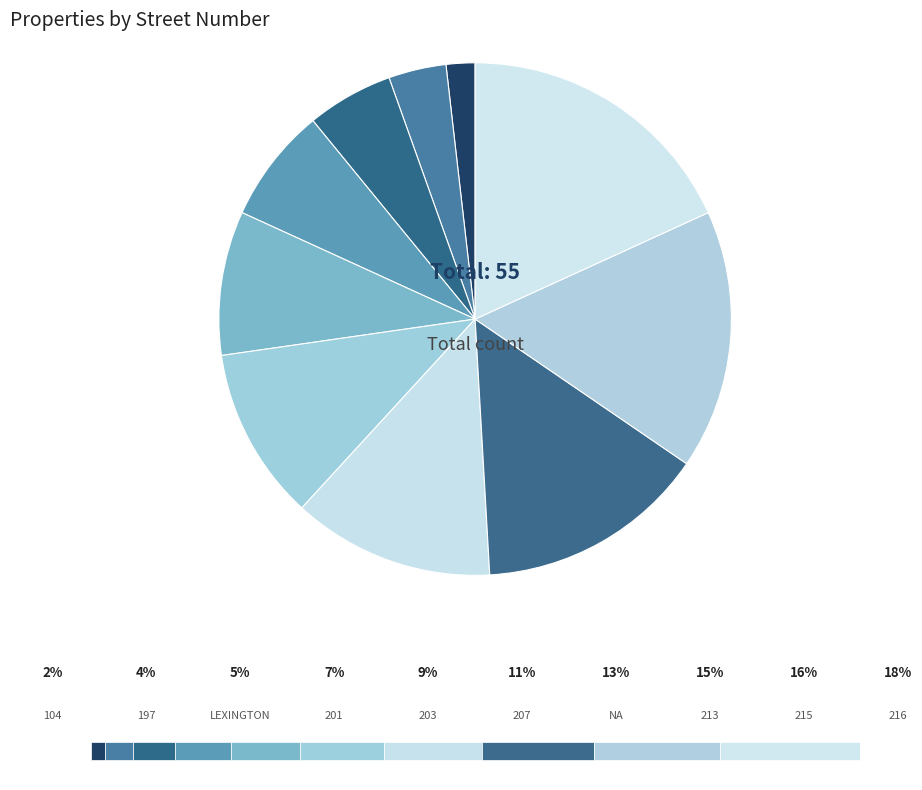

How many slices are in this pie chart?

10